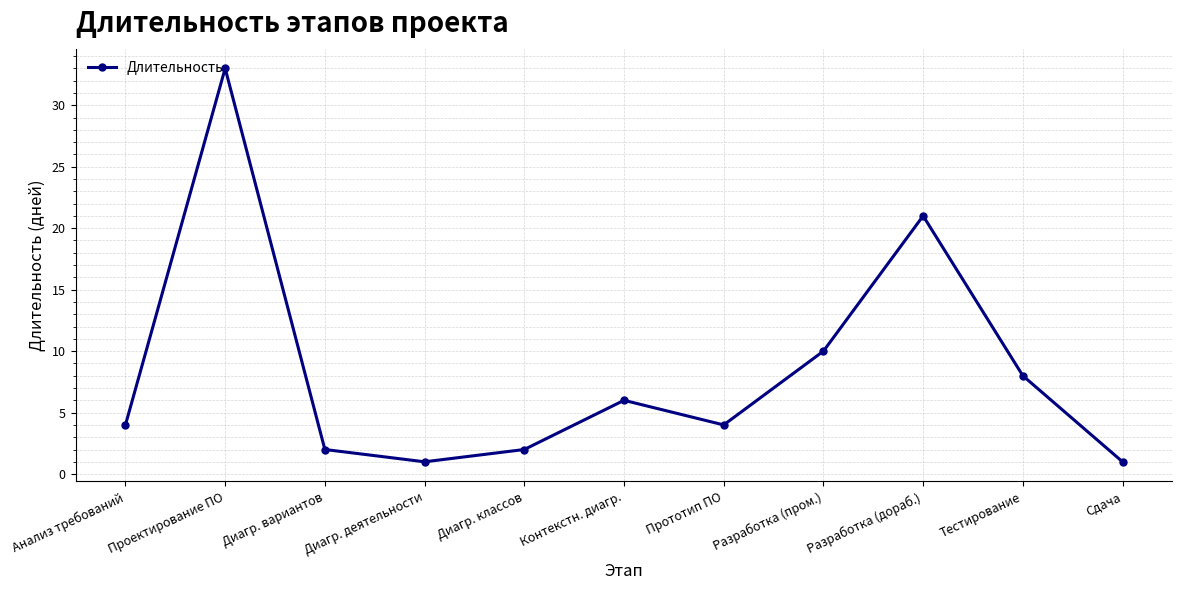

What is the average value?

8